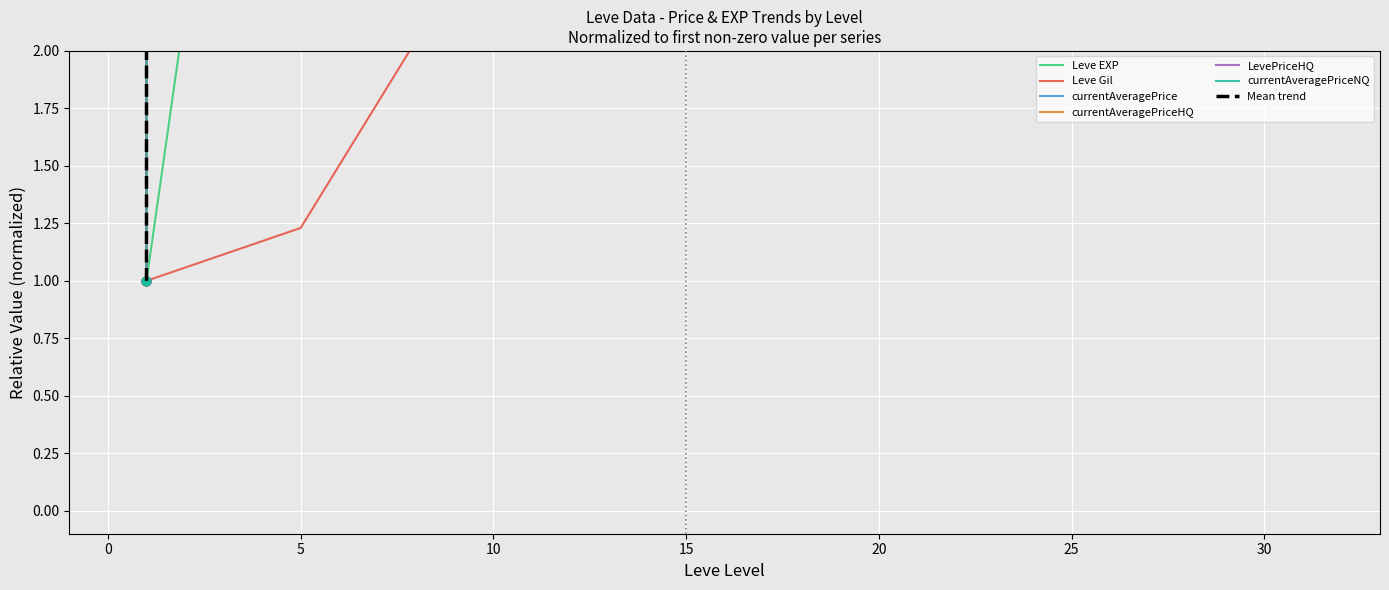

Which series reaches the maximum Y coordinate?

currentAveragePrice